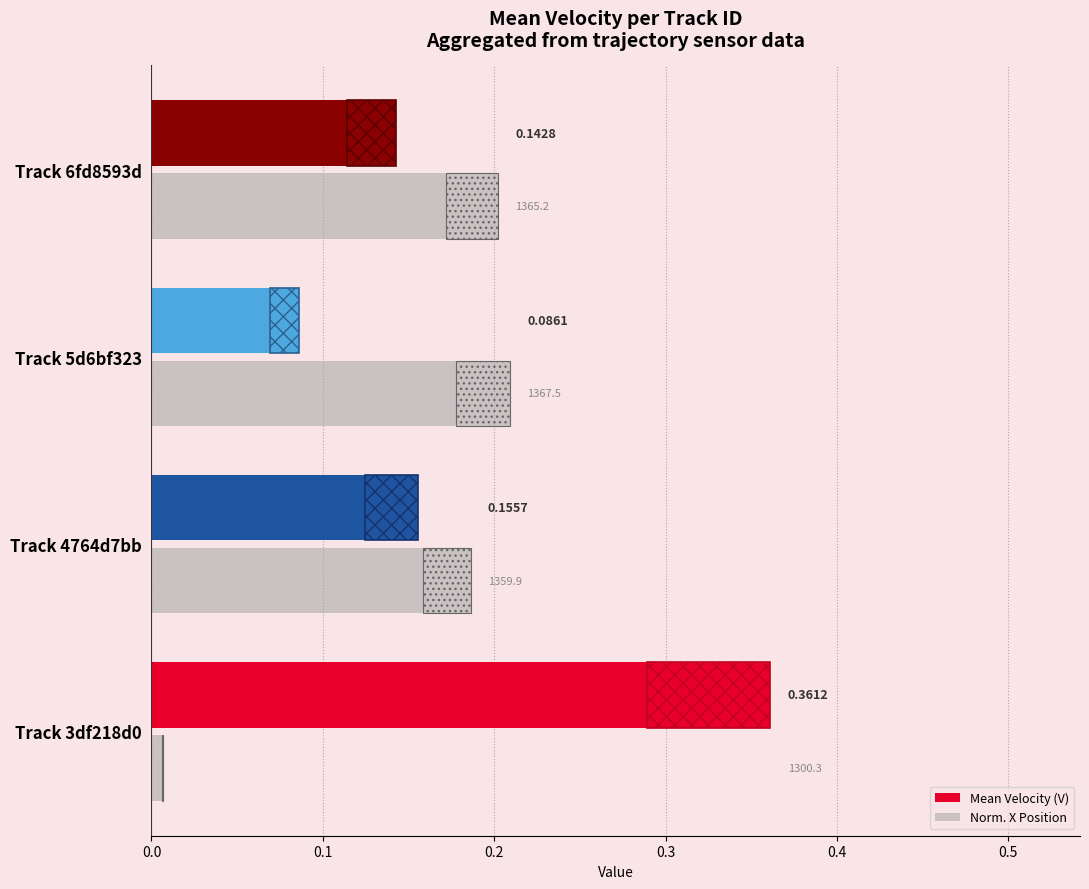

Where is Mean Velocity (V) nearest to the value 0?

0.2